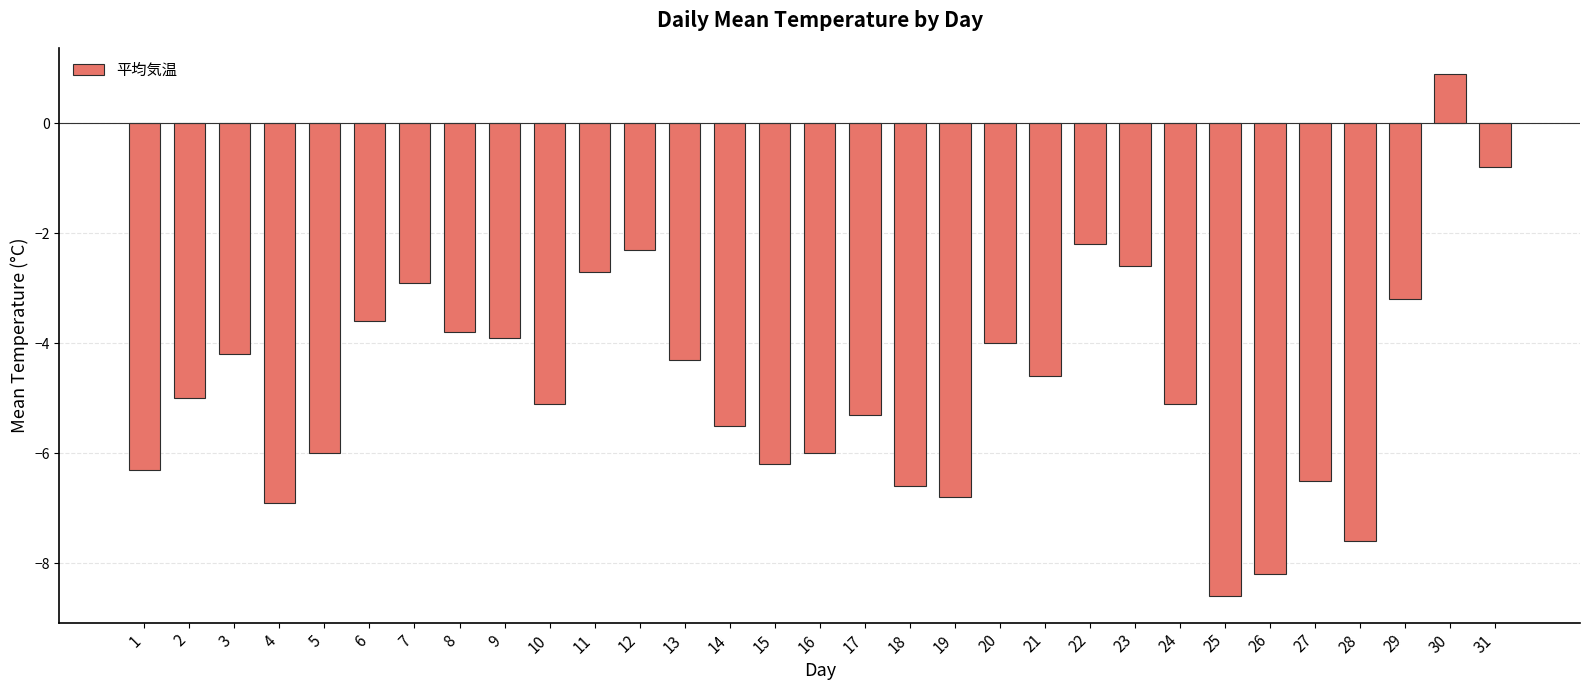

What is the change in value from 5 to 9?

+2.1